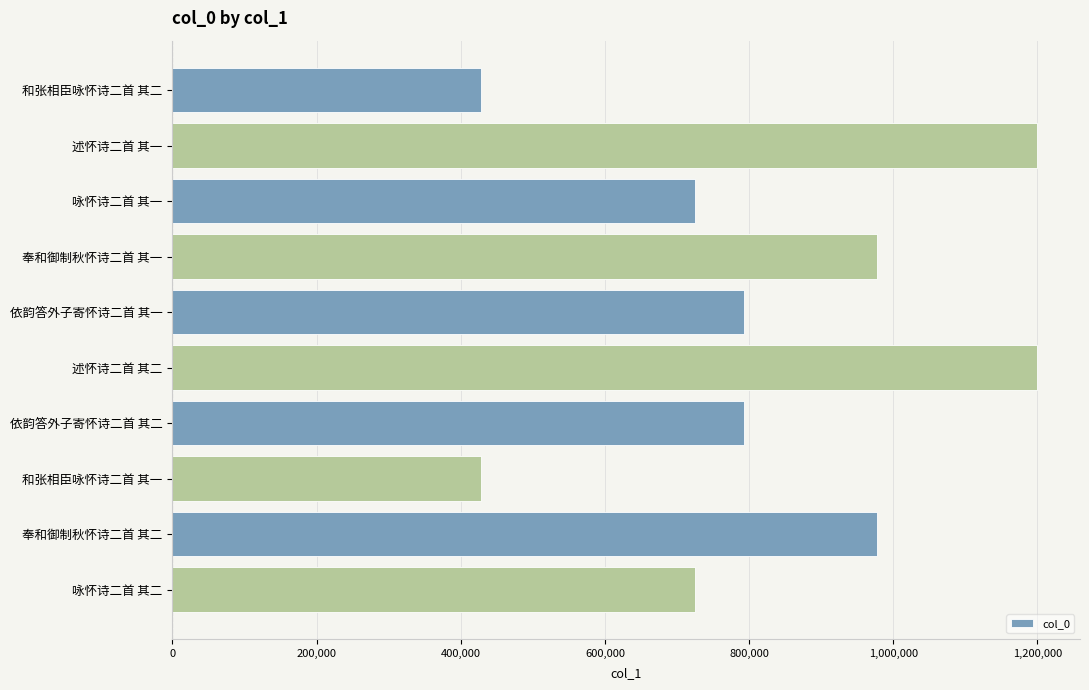

What is the sum of all values?

8247529